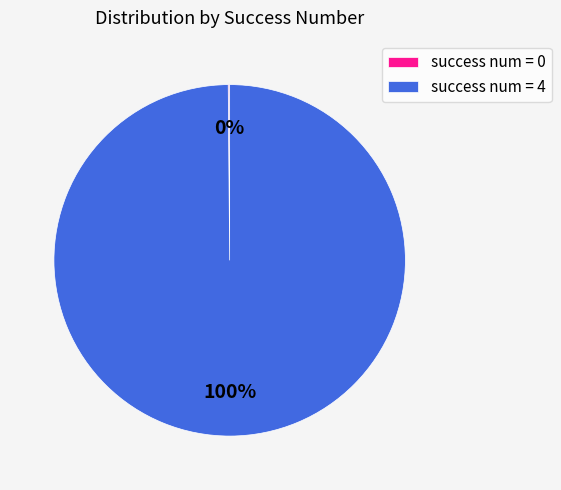

Is there a majority slice in this chart?

Yes